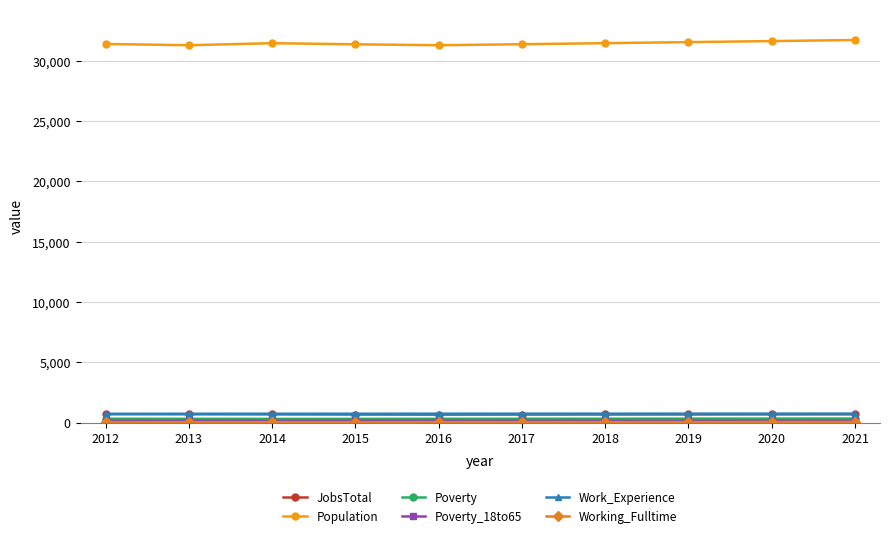

Which series has the largest total across all categories?

Population